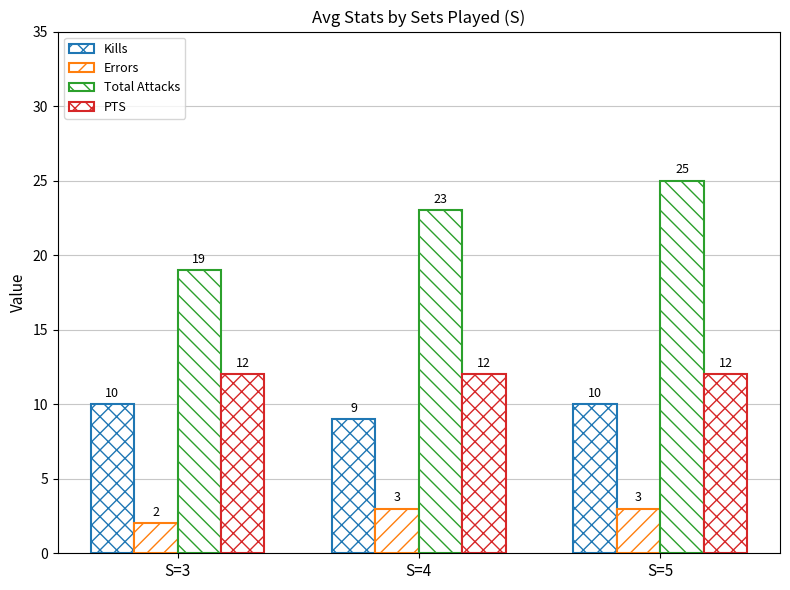

Is it true that PTS equals 12 at S=5?

True